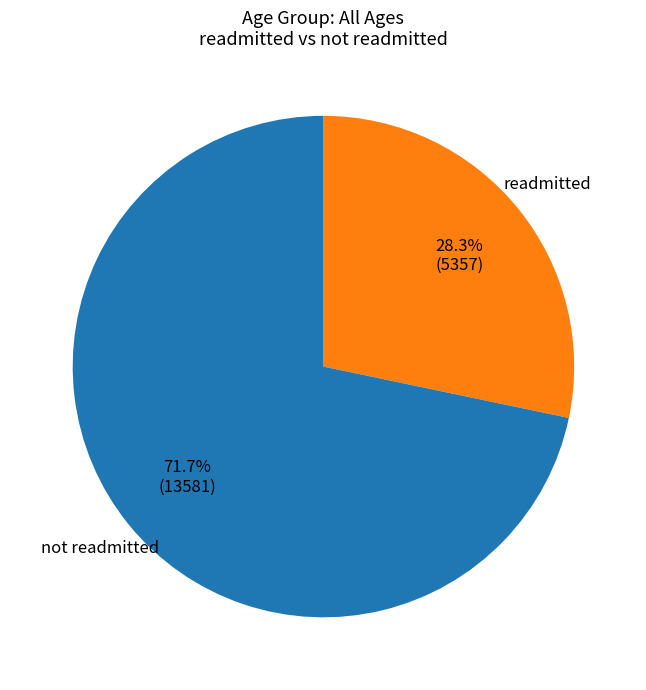

Is there a majority slice in this chart?

Yes